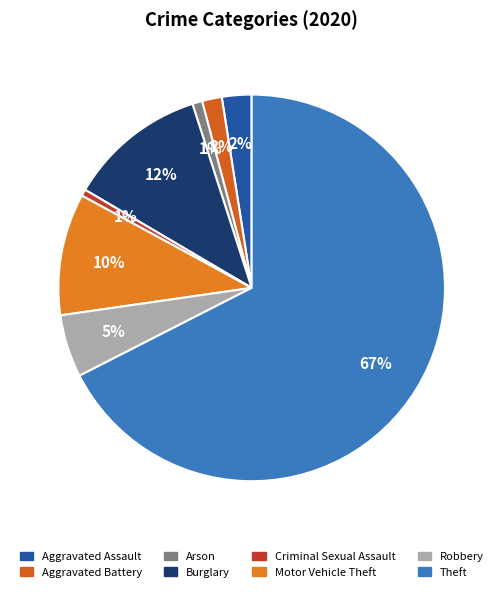

What percentage do Aggravated Battery and Aggravated Assault together represent?

4.1%